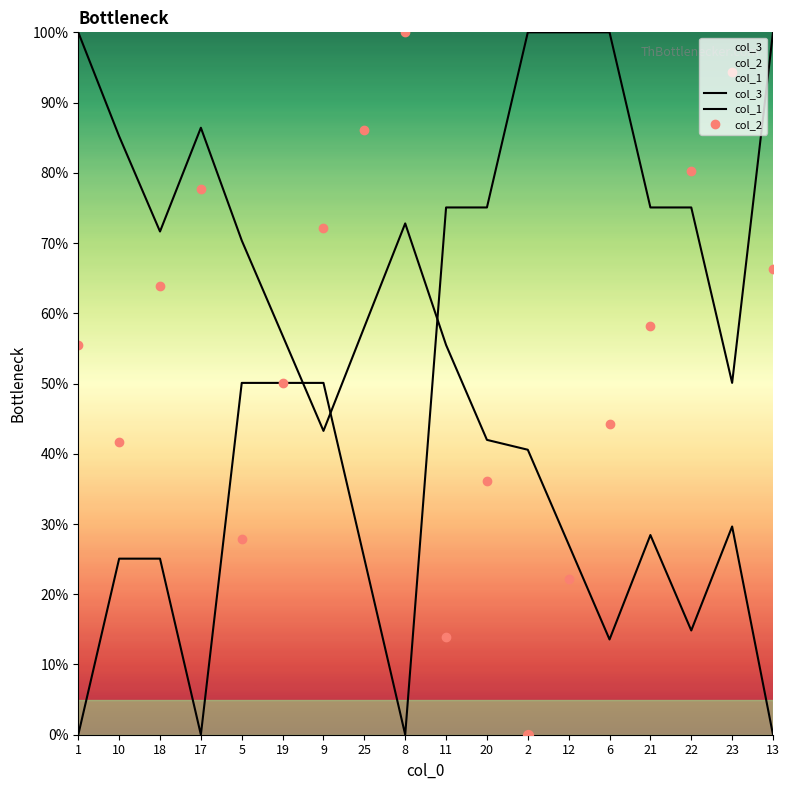

Which series contains the lowest Y value?

col_3